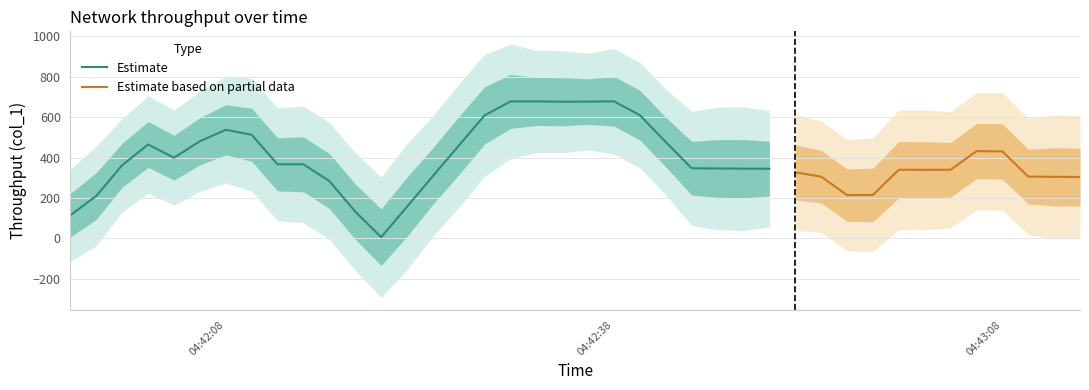

The chart shows a value of 7.2 at 2019-06-05 04:42:54. True or false?

False